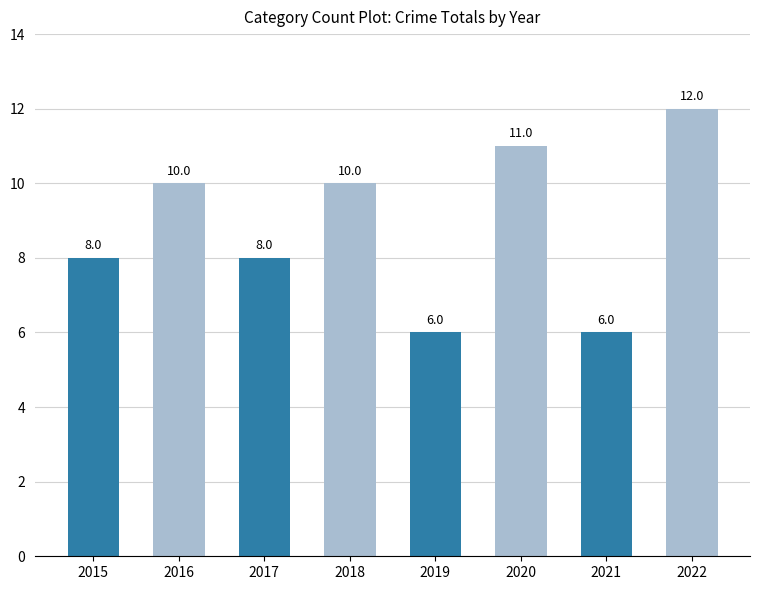

What is the smallest value displayed?

6